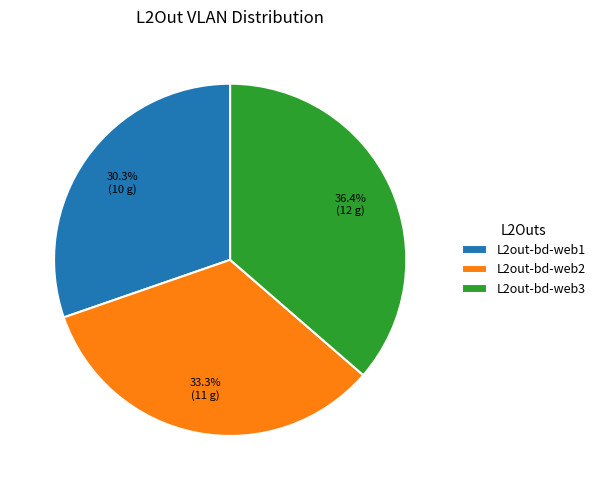

True or false: L2out-bd-web2 accounts for 33% of the total.

True